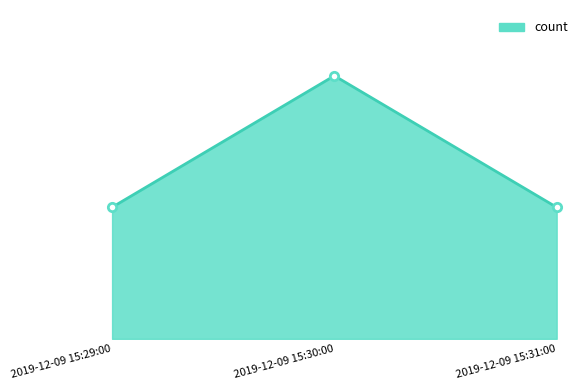

At which label is the value closest to 1?

2019-12-09 15:29:00